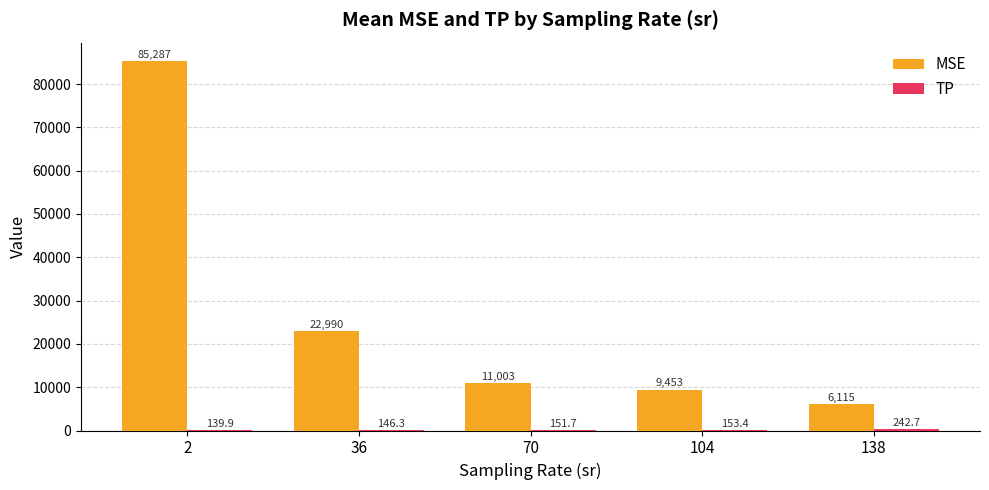

What is the sum of the MSE values at 138 and 2?

91402.0